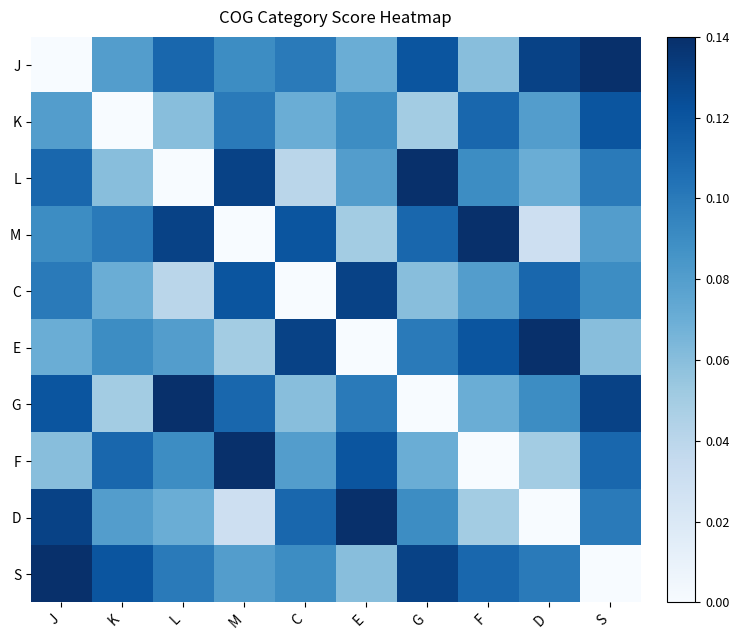

What is the total value across all series at S?

0.9